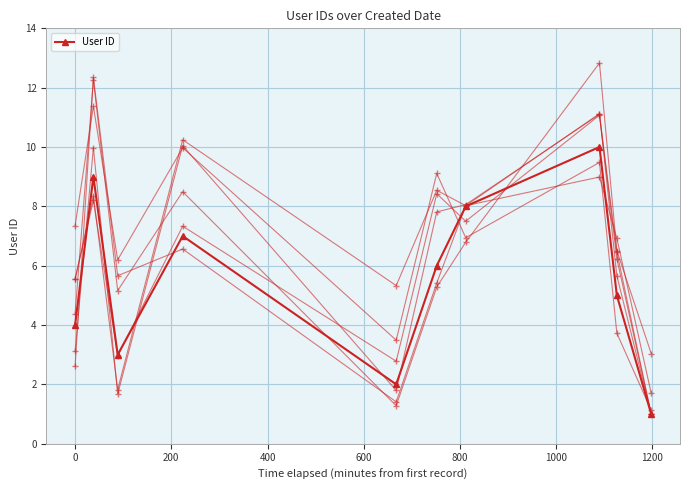

True or false: there are more than 0 points higher than both neighbors.

True